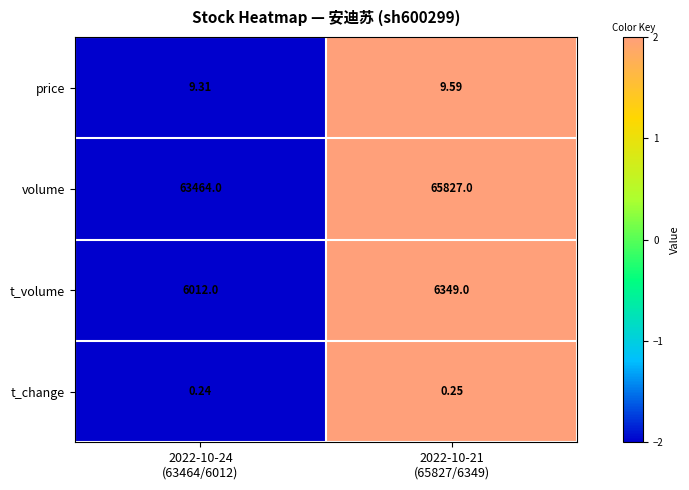

List the series in order of their peak value, lowest first.

t_change, price, t_volume, volume